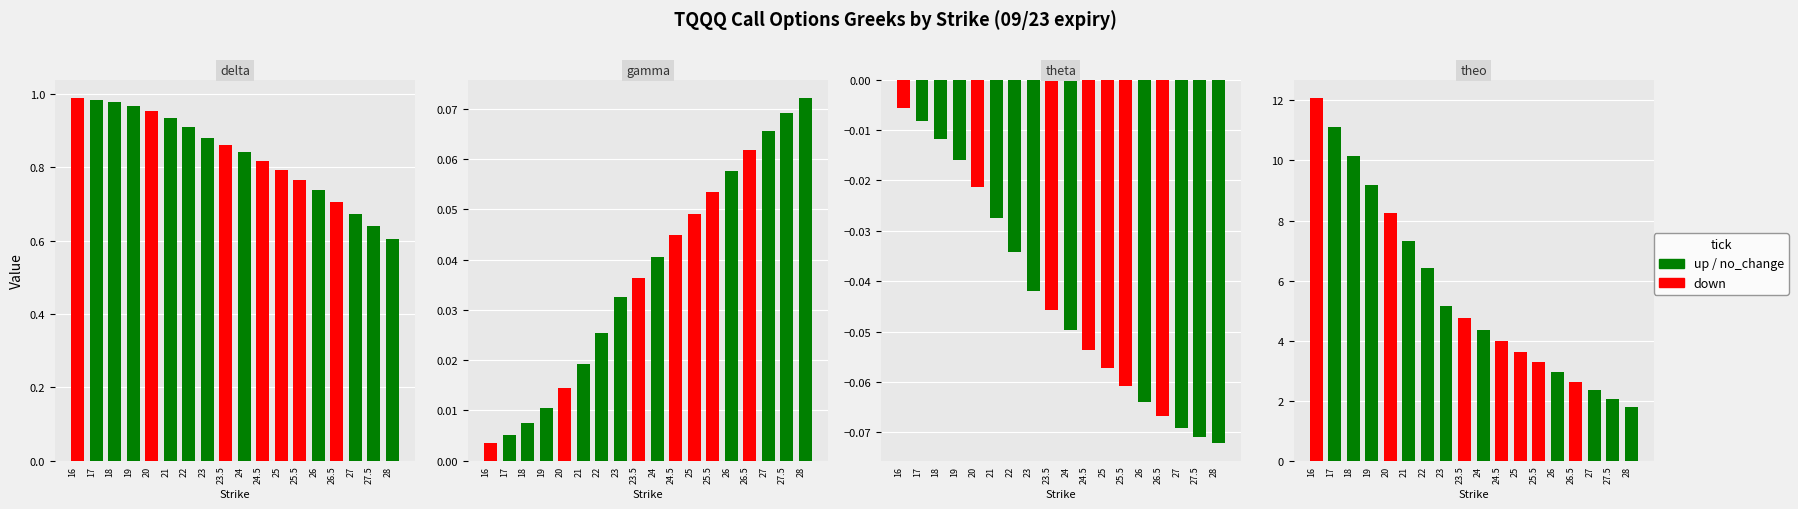

Rank the series by their maximum value, from lowest to highest.

theta, gamma, delta, theo